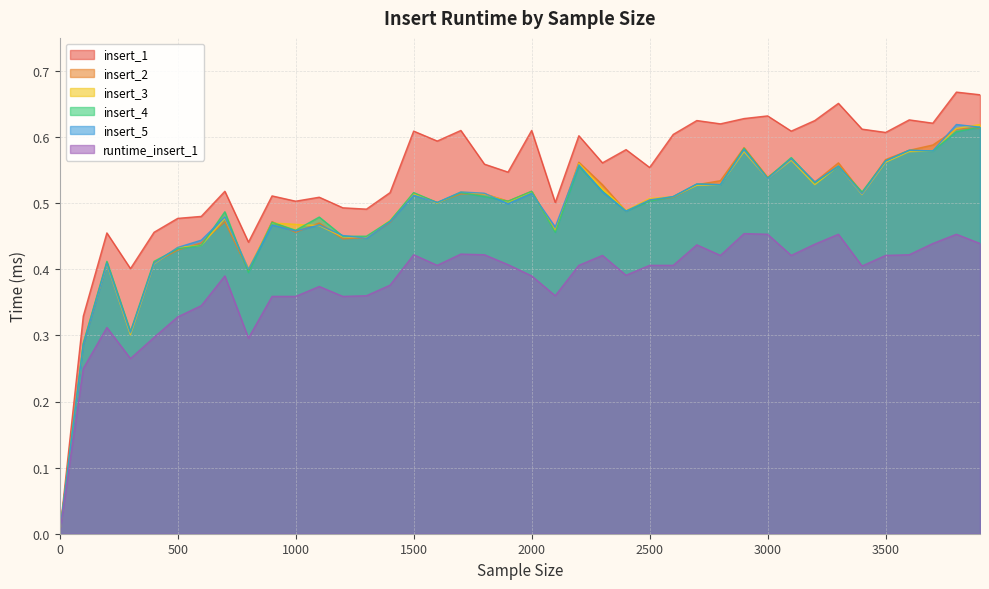

How many values in the insert_4 series exceed 0?

39